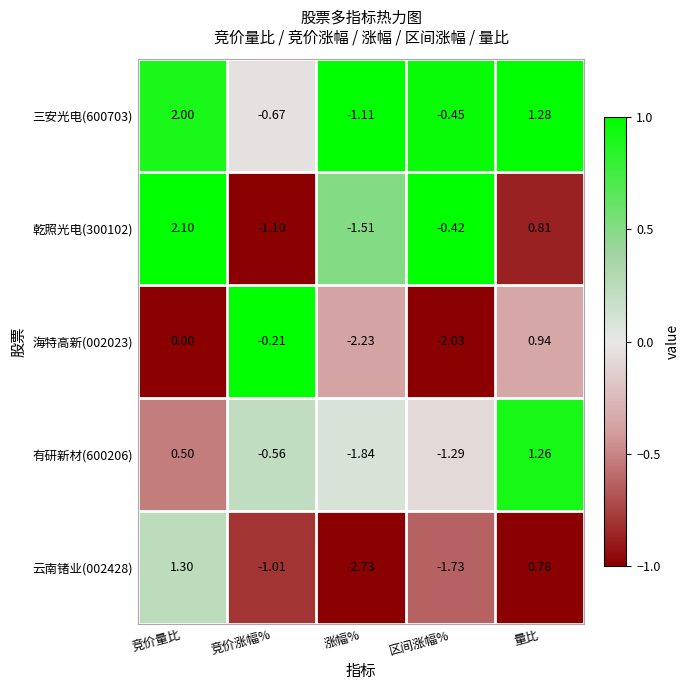

At which category is the sum across all series the highest?

竞价量比